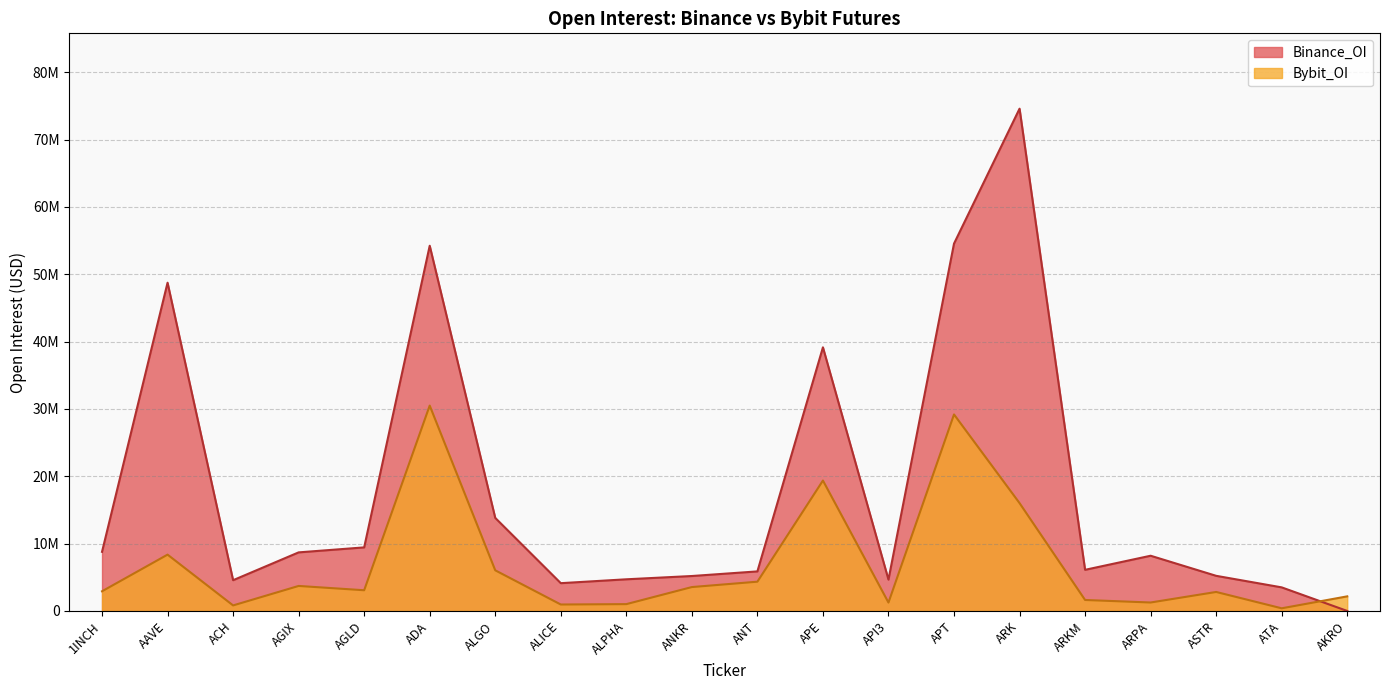

What position from the left is APT?

14